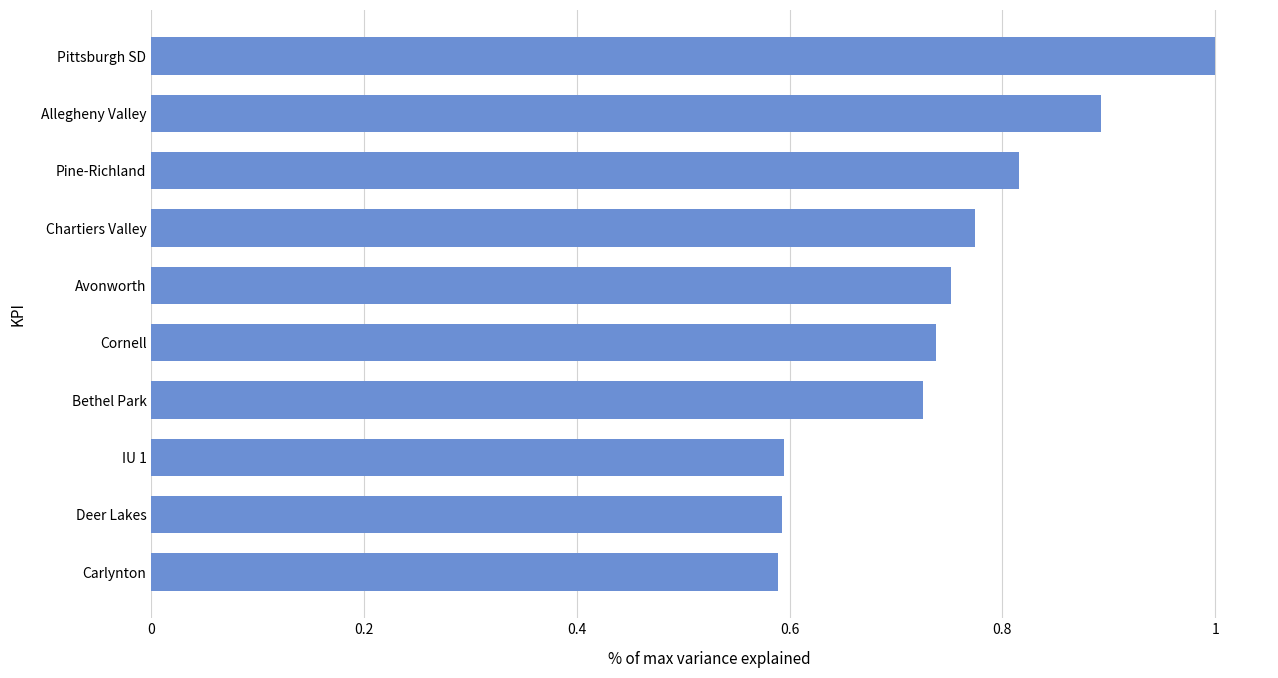

What is the label of the 8th bar from the top?

IU 1